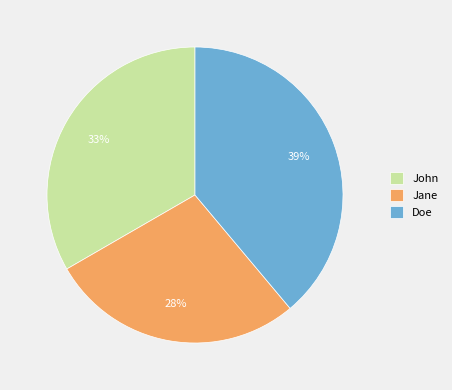

Do John and Jane together represent more than half of the pie?

Yes